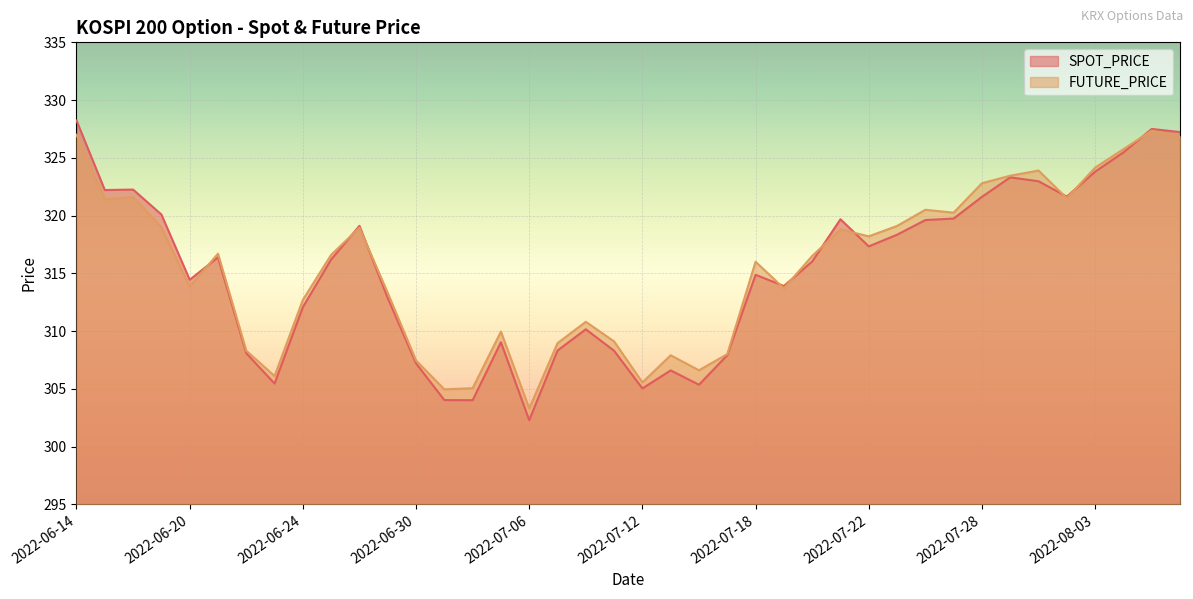

Which series has the largest total across all categories?

FUTURE_PRICE